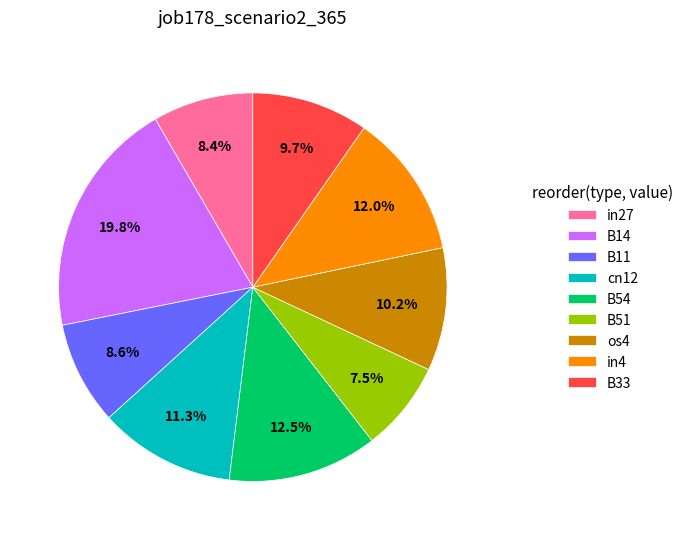

Count the number of slices in the pie.

9